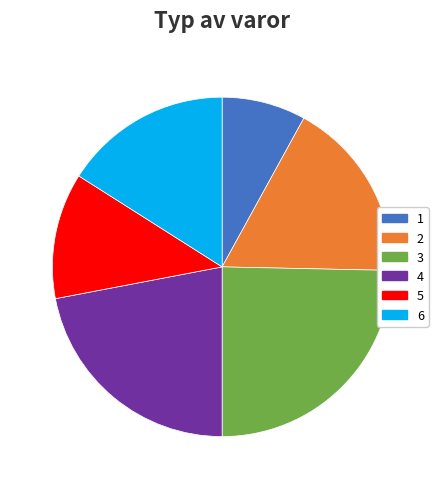

The 4 slice represents 22% of the pie. True or false?

True